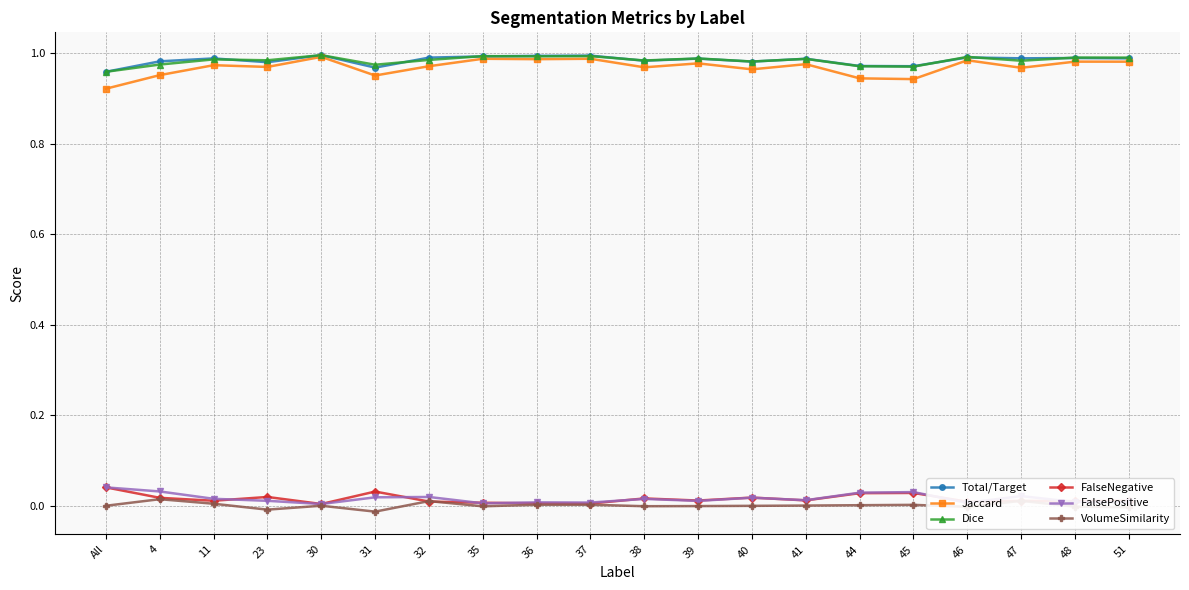

At which label does Dice reach its minimum?

All